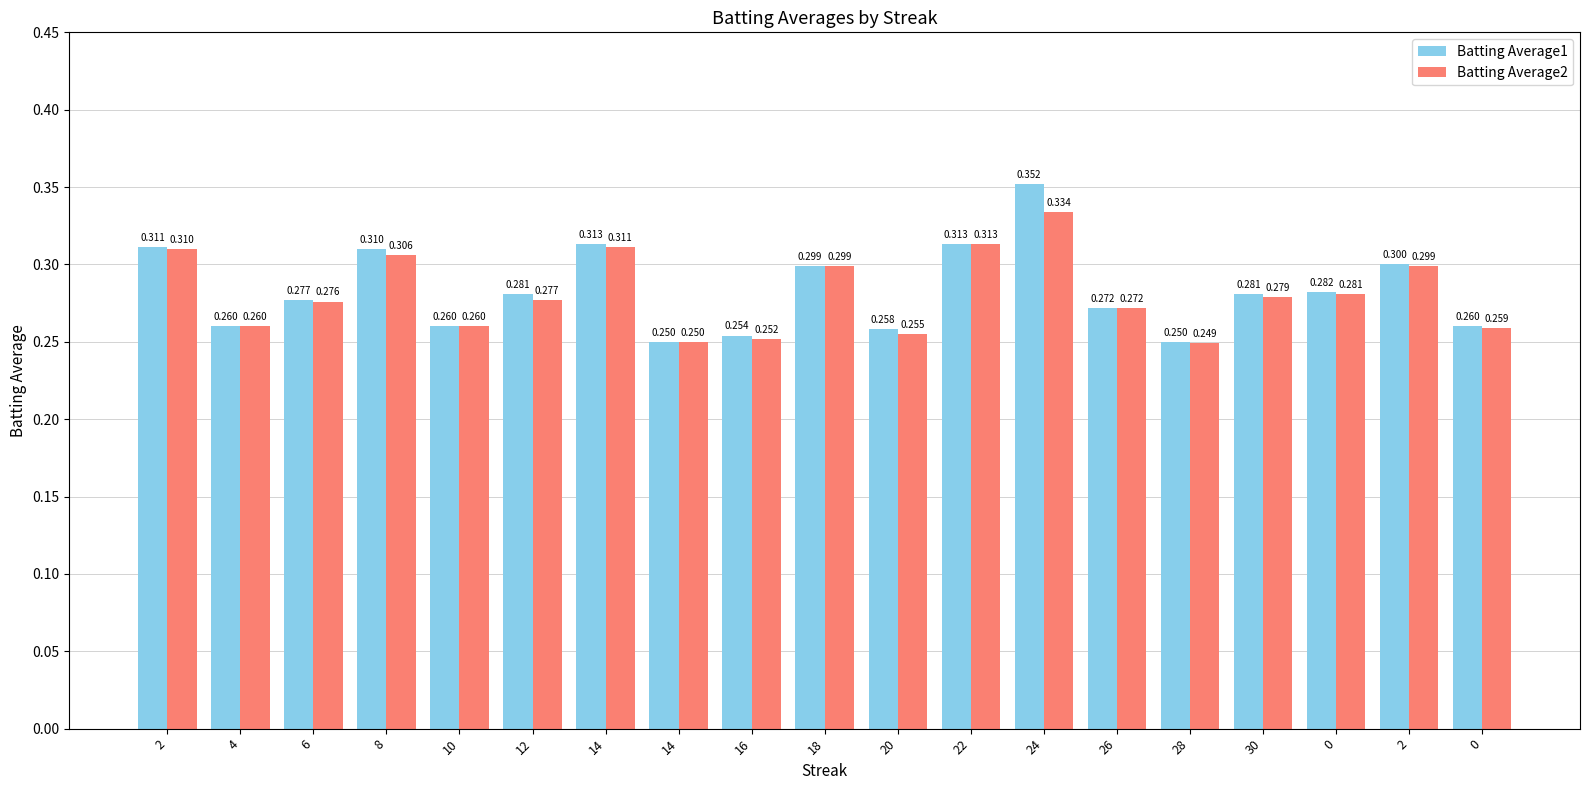

How many groups of bars are there?

19